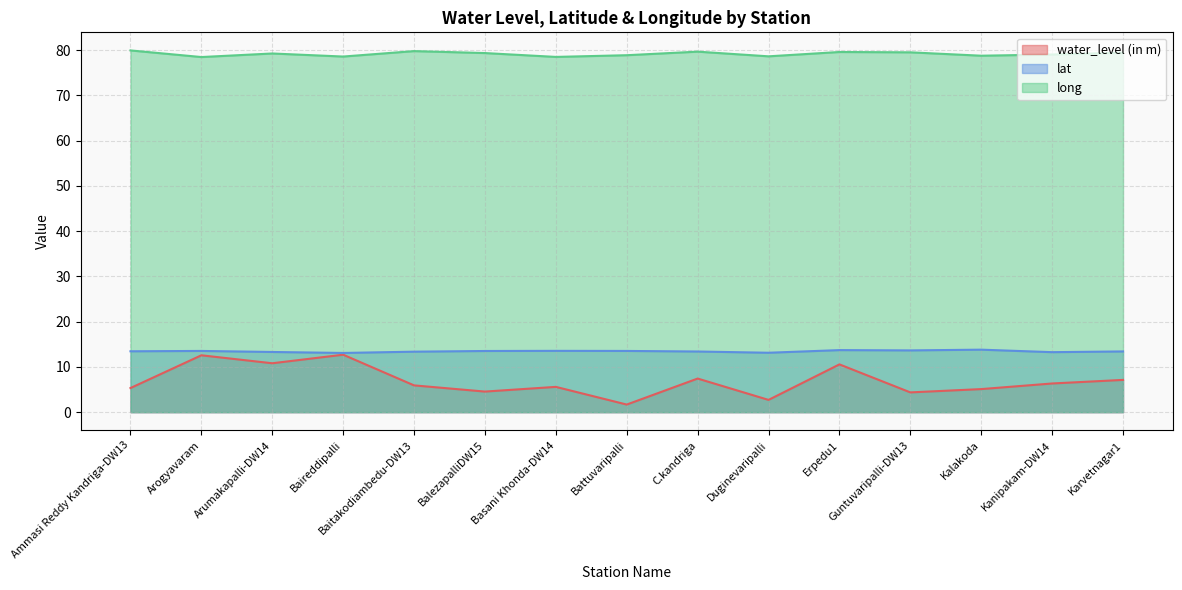

Reading left to right, list all the values displayed in this chart.

water_level (in m): Ammasi Reddy Kandriga-DW13=5.3	Arogyavaram=12.6	Arumakapalli-DW14=10.8	Baireddipalli=12.7	Baitakodiambedu-DW13=5.9	BalezapalliDW15=4.5	Basani Khonda-DW14=5.6	Battuvaripalli=1.7	C.kandriga=7.4	Duginevaripalli=2.7	Erpedu1=10.6	Guntuvaripalli-DW13=4.4	Kalakoda=5.1	Kanipakam-DW14=6.3	Karvetnagar1=7.1
lat: Ammasi Reddy Kandriga-DW13=13.5	Arogyavaram=13.5	Arumakapalli-DW14=13.3	Baireddipalli=13.1	Baitakodiambedu-DW13=13.4	BalezapalliDW15=13.5	Basani Khonda-DW14=13.6	Battuvaripalli=13.5	C.kandriga=13.4	Duginevaripalli=13.1	Erpedu1=13.7	Guntuvaripalli-DW13=13.7	Kalakoda=13.8	Kanipakam-DW14=13.3	Karvetnagar1=13.4
long: Ammasi Reddy Kandriga-DW13=80.0	Arogyavaram=78.5	Arumakapalli-DW14=79.3	Baireddipalli=78.6	Baitakodiambedu-DW13=79.8	BalezapalliDW15=79.4	Basani Khonda-DW14=78.5	Battuvaripalli=78.9	C.kandriga=79.7	Duginevaripalli=78.7	Erpedu1=79.6	Guntuvaripalli-DW13=79.5	Kalakoda=78.8	Kanipakam-DW14=79.1	Karvetnagar1=79.5